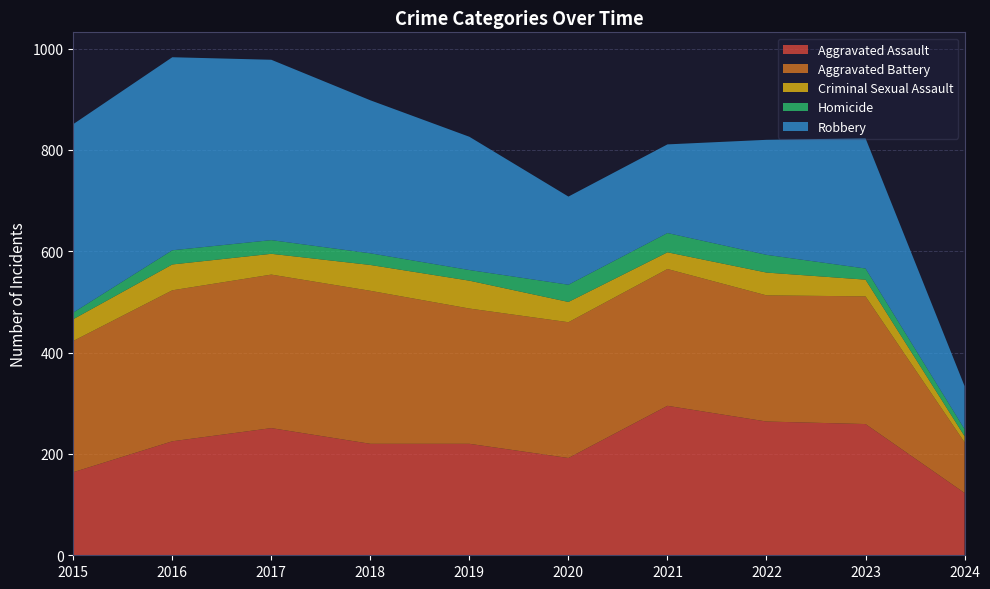

Reading right to left, what are all the values shown in this chart?

Aggravated Assault: 2024=123	2023=259	2022=264	2021=295	2020=192	2019=220	2018=220	2017=251	2016=225	2015=164
Aggravated Battery: 2024=100	2023=252	2022=249	2021=270	2020=268	2019=267	2018=302	2017=303	2016=298	2015=259
Criminal Sexual Assault: 2024=12	2023=33	2022=45	2021=33	2020=40	2019=55	2018=51	2017=41	2016=51	2015=43
Homicide: 2024=14	2023=22	2022=35	2021=38	2020=34	2019=21	2018=23	2017=27	2016=28	2015=13
Robbery: 2024=85	2023=257	2022=227	2021=175	2020=174	2019=263	2018=302	2017=356	2016=381	2015=372